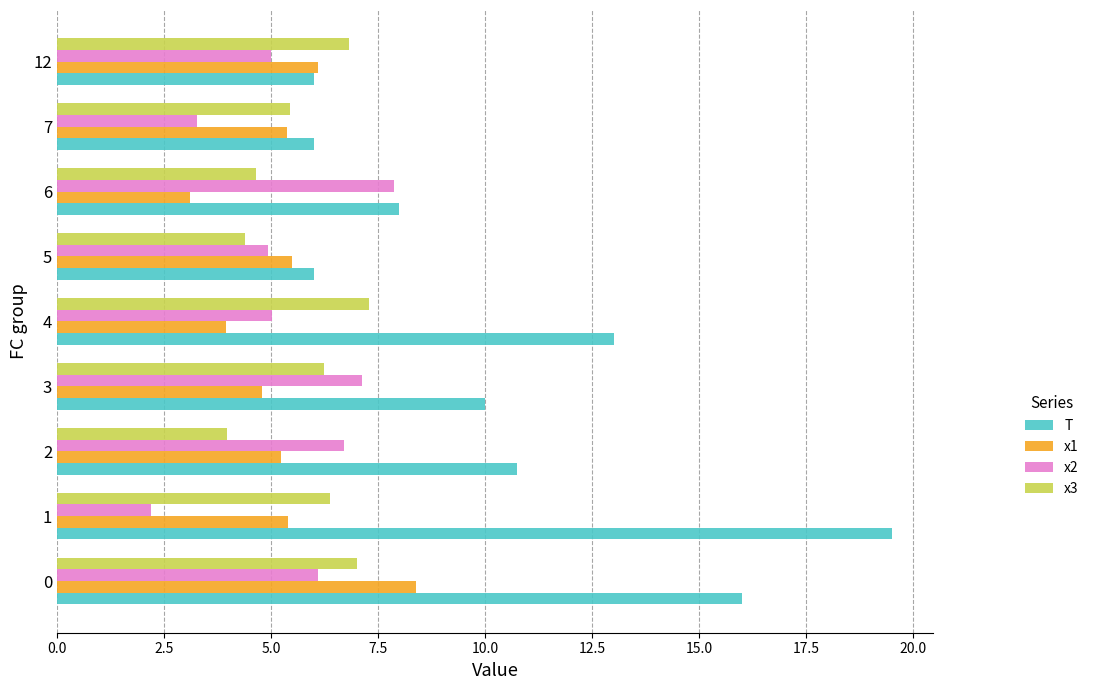

Which series changed the most between 1 and 5?

T